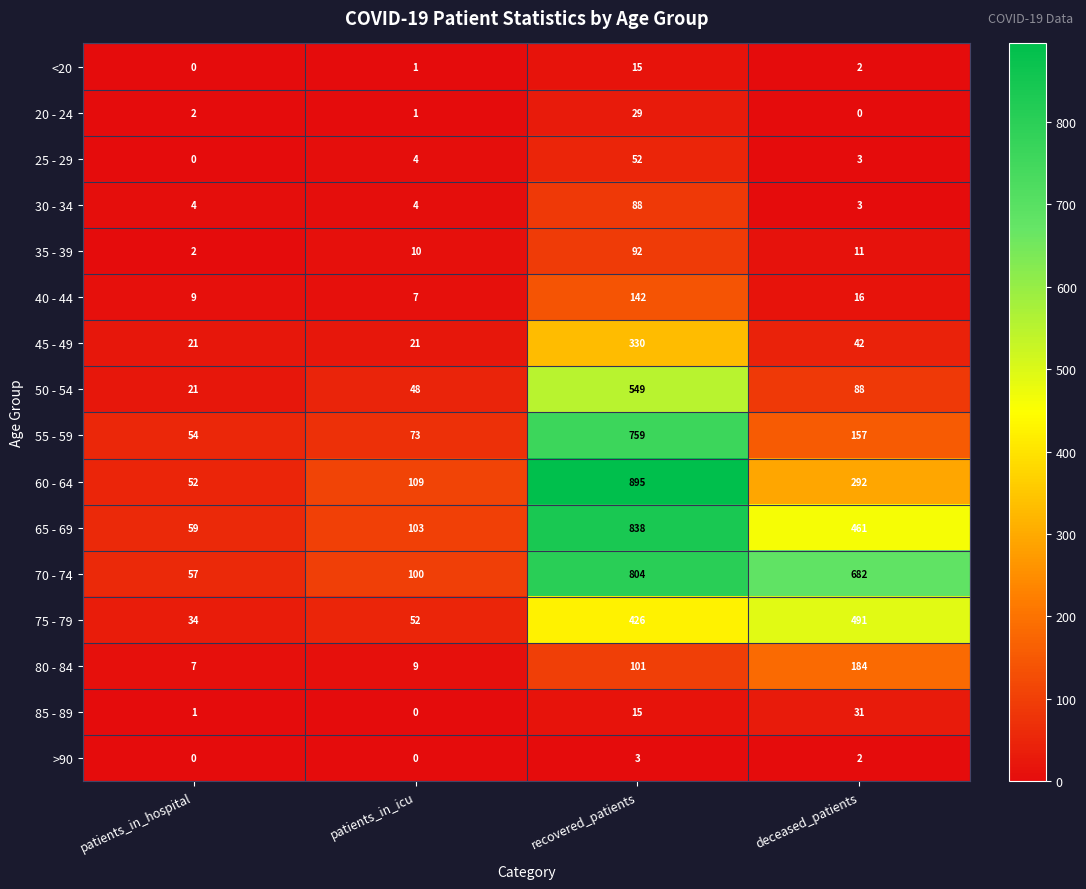

Which label corresponds to the largest value in the chart?

recovered_patients